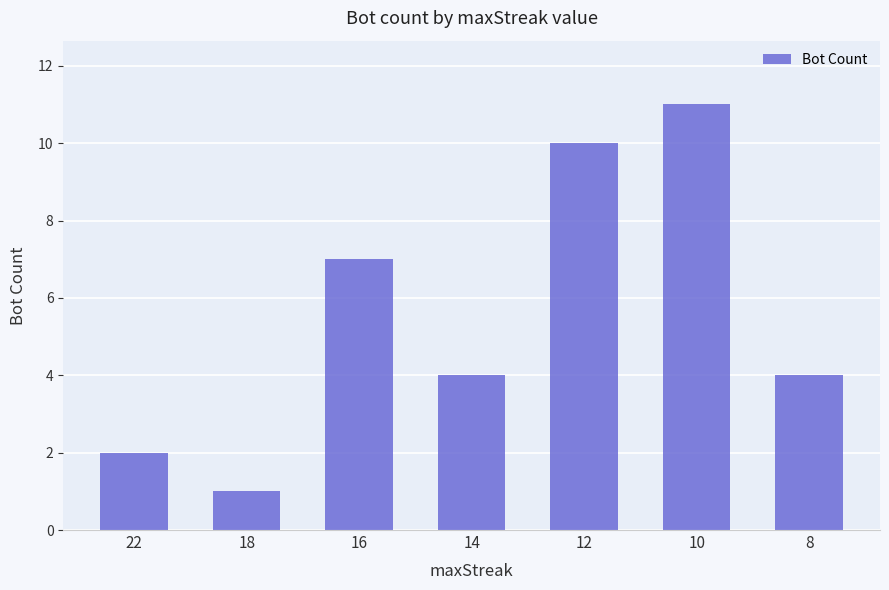

The value at 10 is 11. True or false?

True